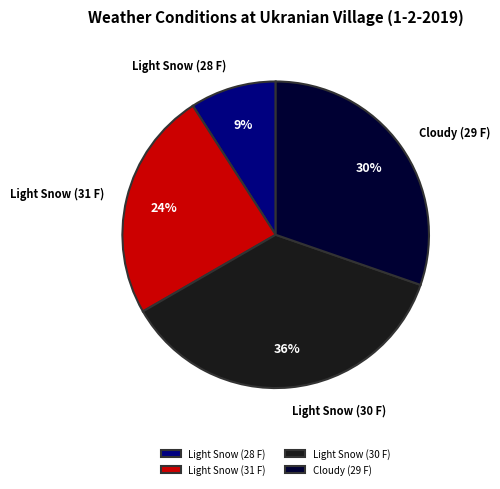

The Cloudy (29 F) slice represents 44% of the pie. True or false?

False